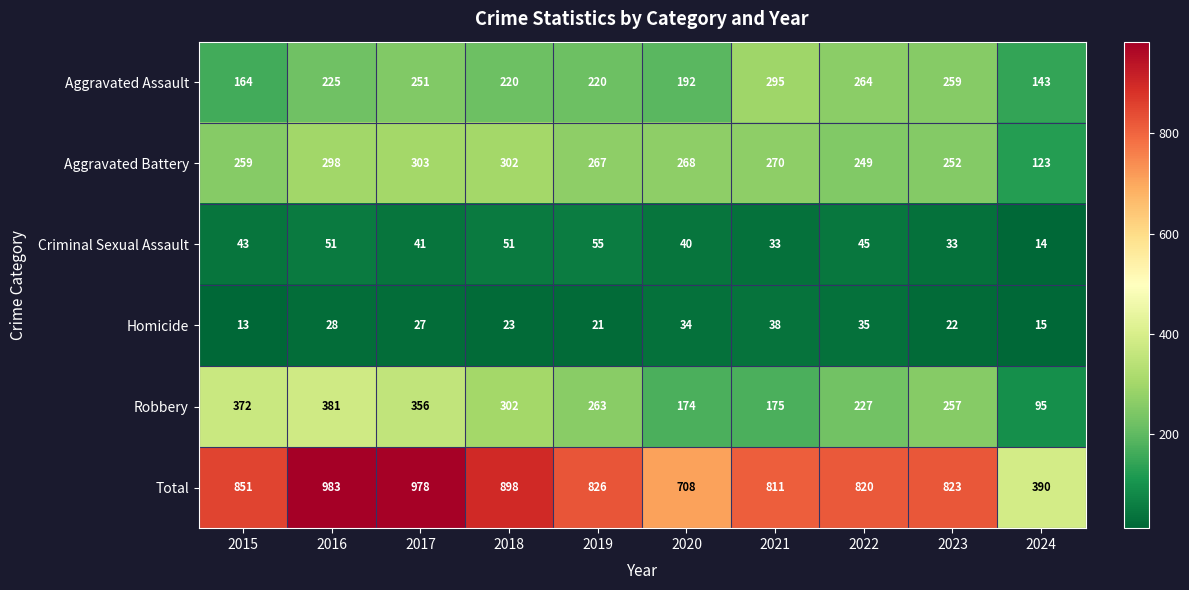

Where does the Robbery series first go above 263?

2015